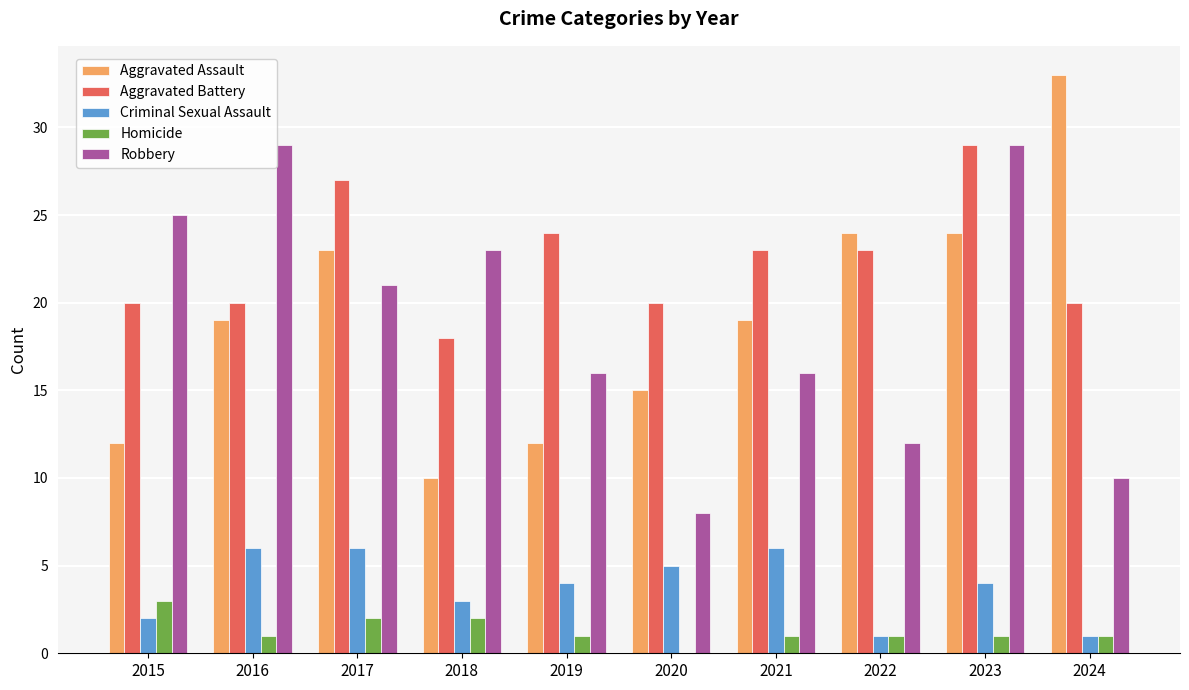

Which series has the largest total across all categories?

Aggravated Battery